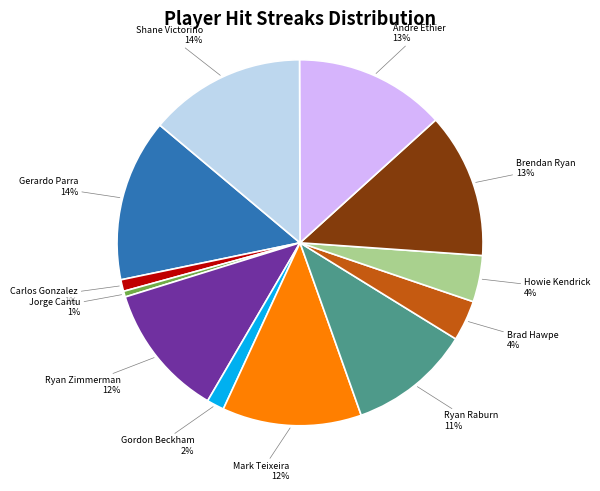

Combined, do Gordon Beckham and Ryan Zimmerman account for over 50%?

No